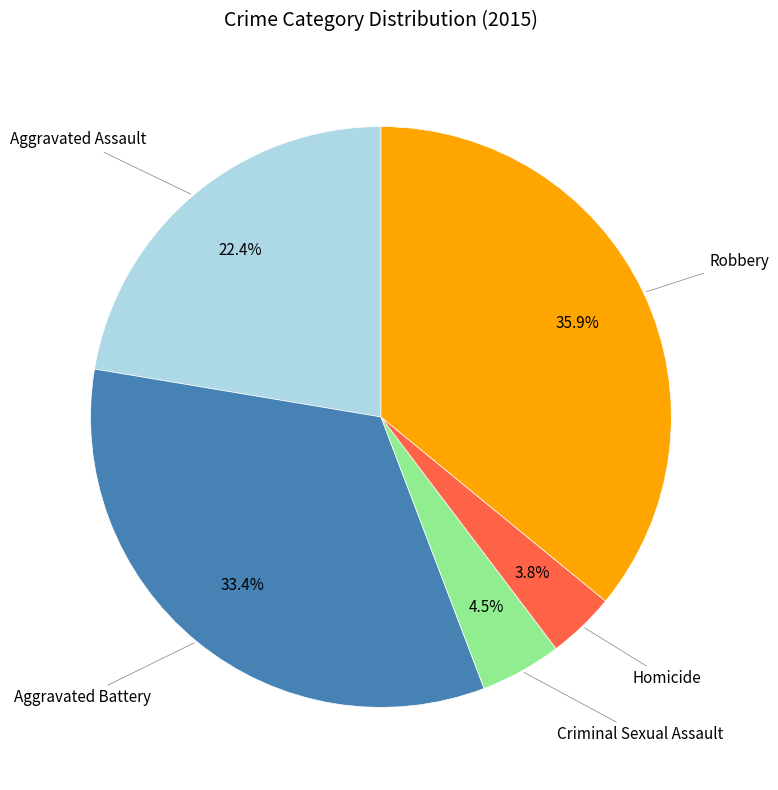

Does any single category account for the majority?

No